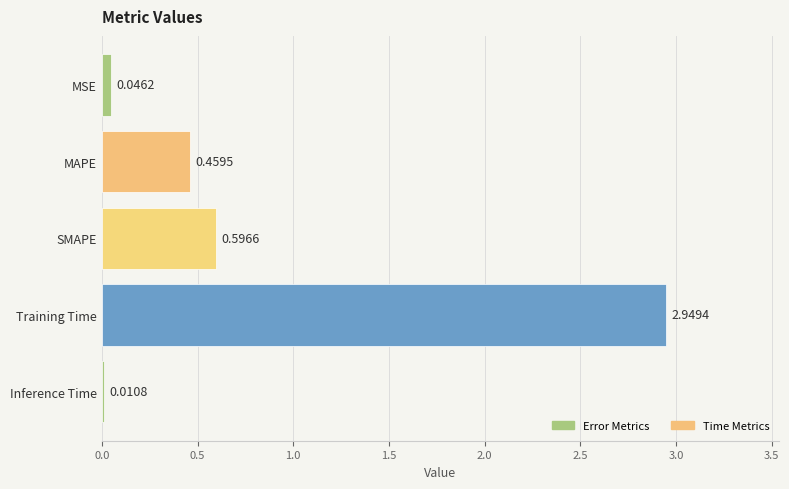

How many distinct data groups are displayed?

1